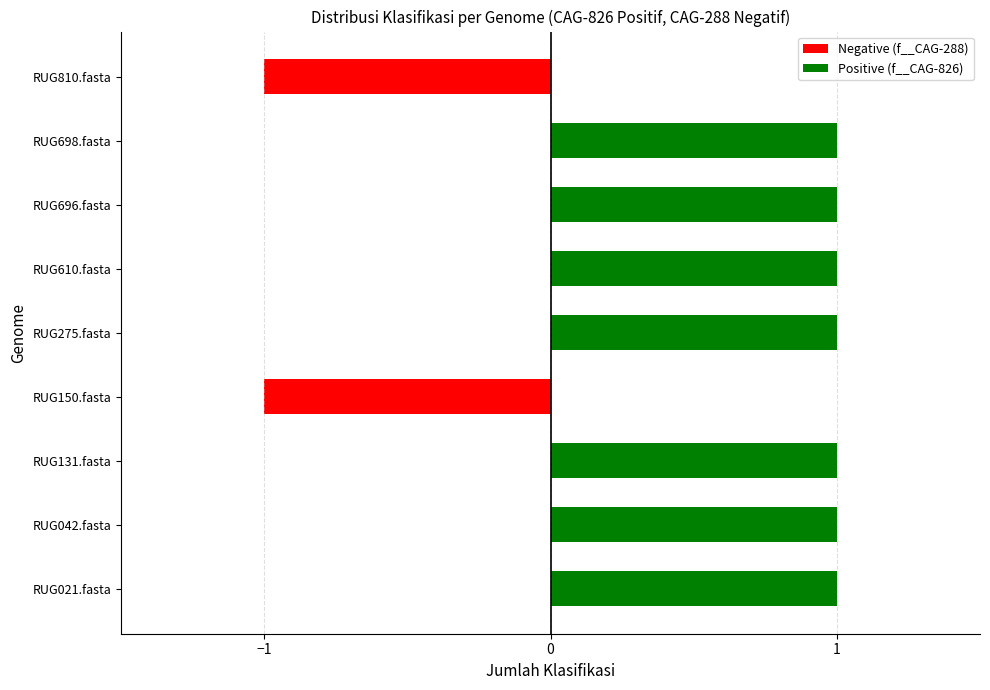

Does the chart contain any negative values?

Yes